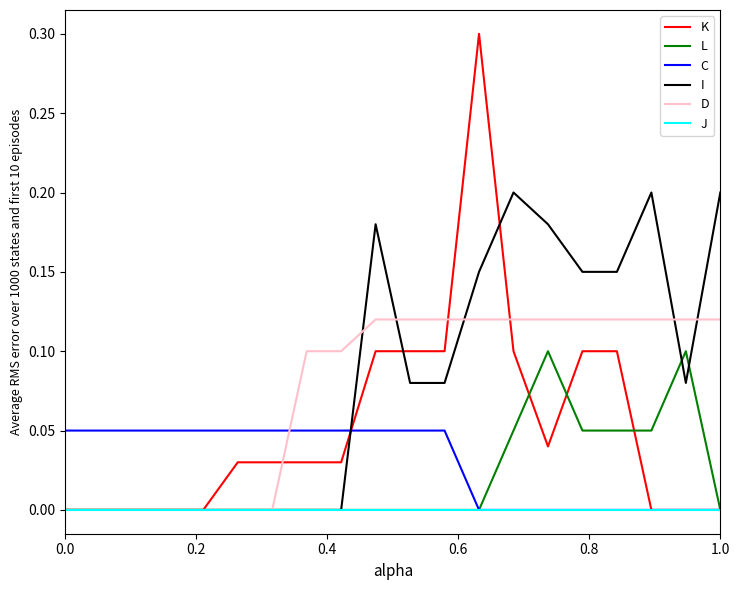

In L, how many points are higher than both neighbors (excluding endpoints)?

2